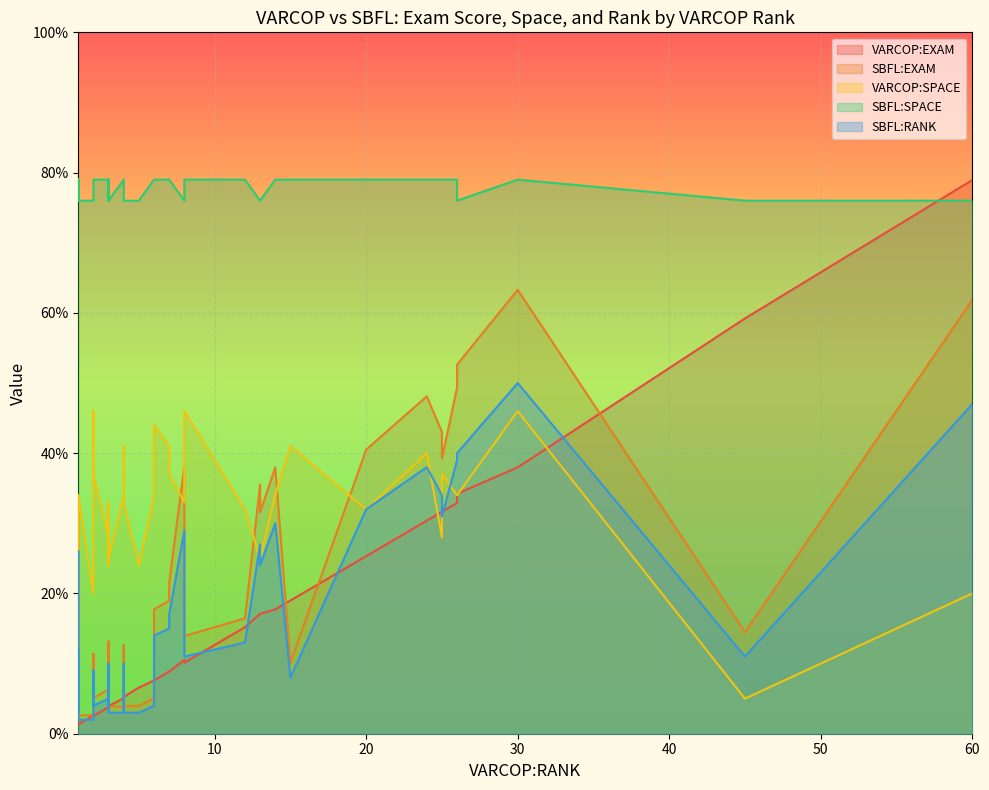

Which series has the largest total across all categories?

SBFL:SPACE